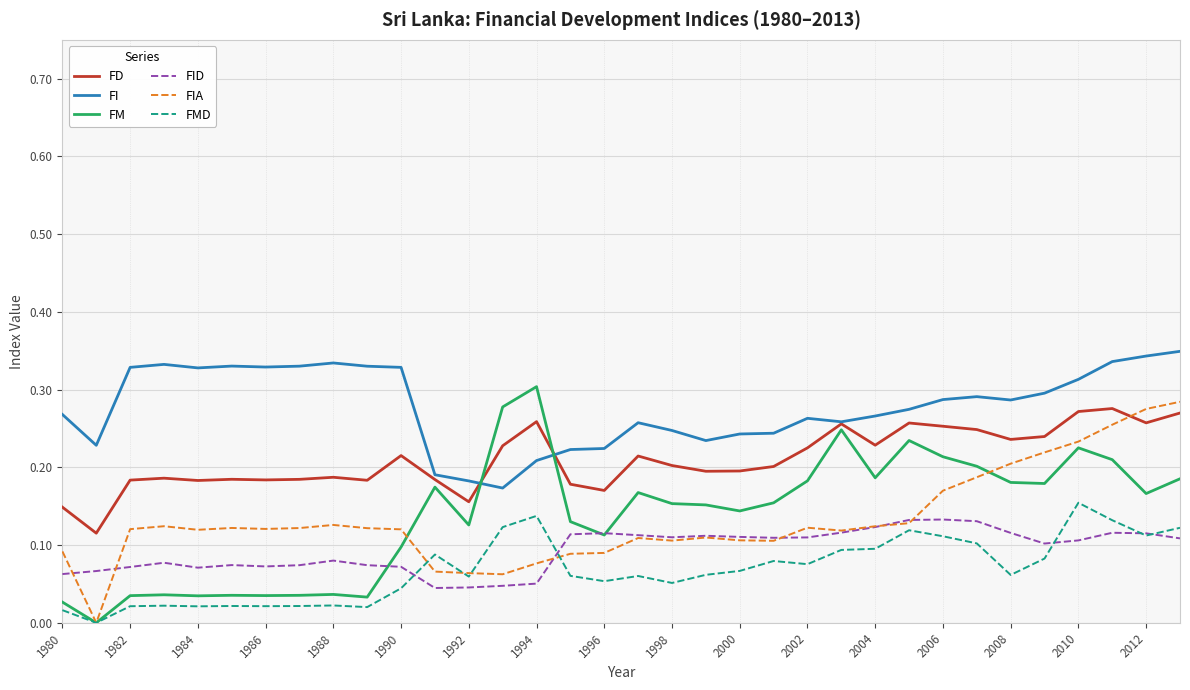

True or false: FMD and FI intersect in this chart.

False